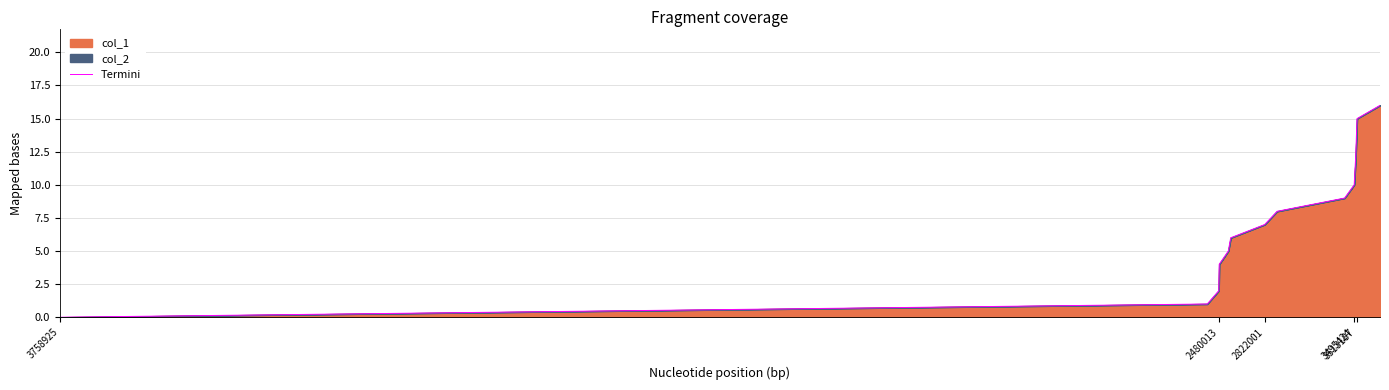

Count the number of categories in the chart.

15